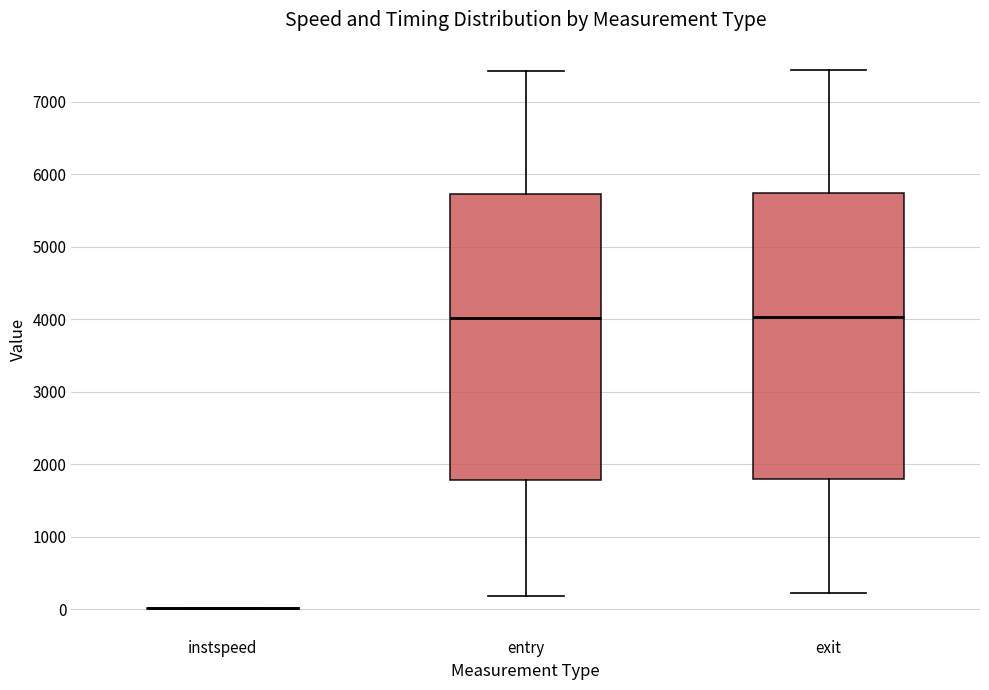

Reading left to right, transcribe this box plot: for each box, give where its median line is, the range the box spans, and where its two whiskers end, as read against the y-axis. The values are not printed on the chart, so give them approximately, as read against the axis.

instspeed: box collapsed to a line at 0, whiskers 0 to 0
entry: median 4000, box 1800 to 5700, whiskers 200 to 7400
exit: median 4000, box 1800 to 5700, whiskers 200 to 7400